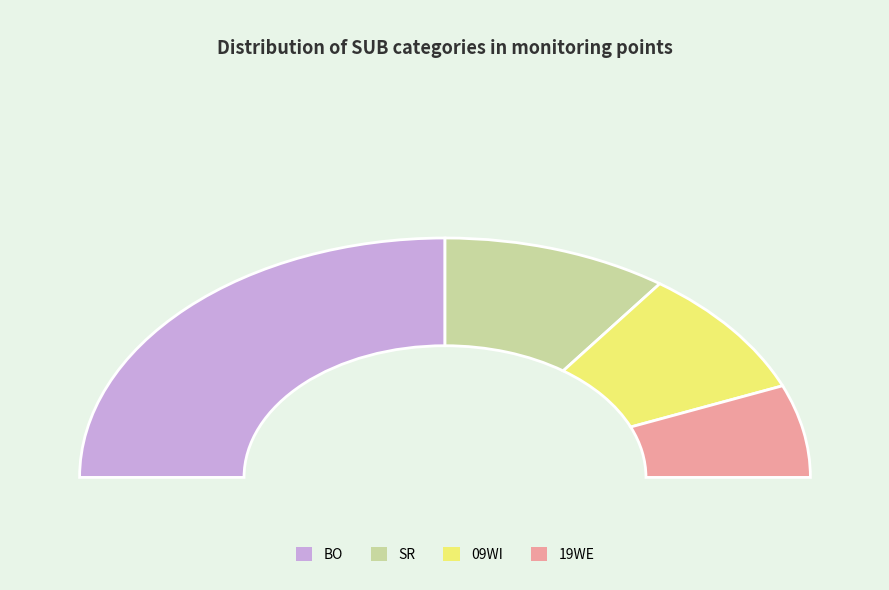

Count the number of slices in the pie.

4